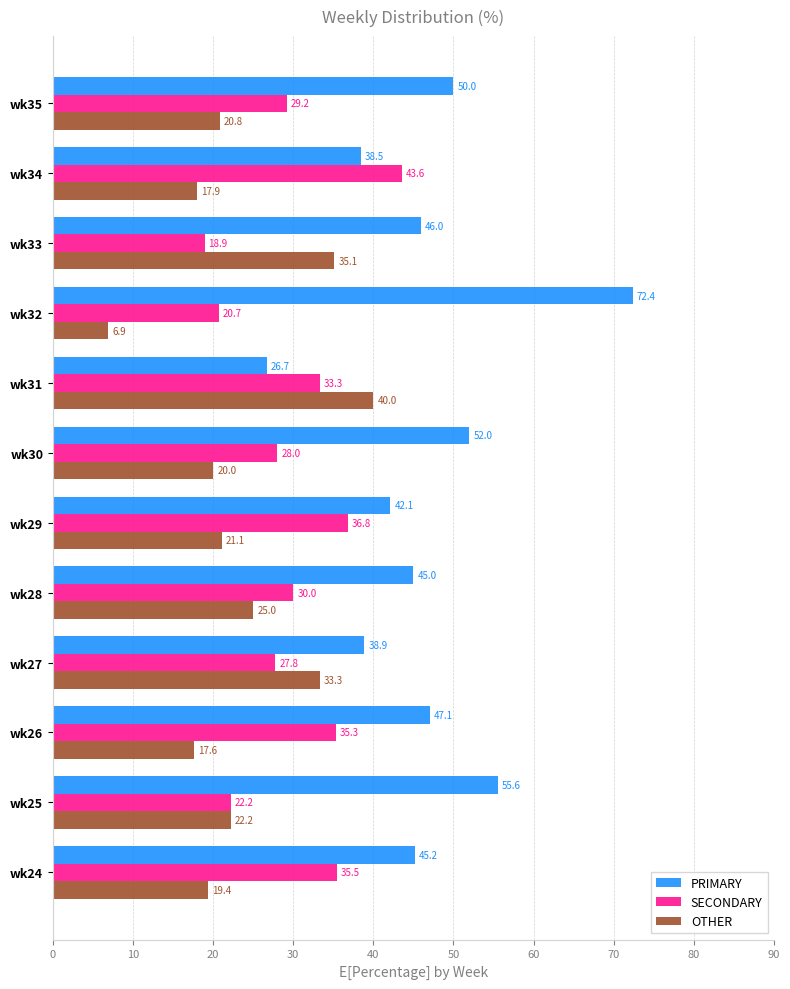

Is it true that SECONDARY equals 35.5 at wk24?

True